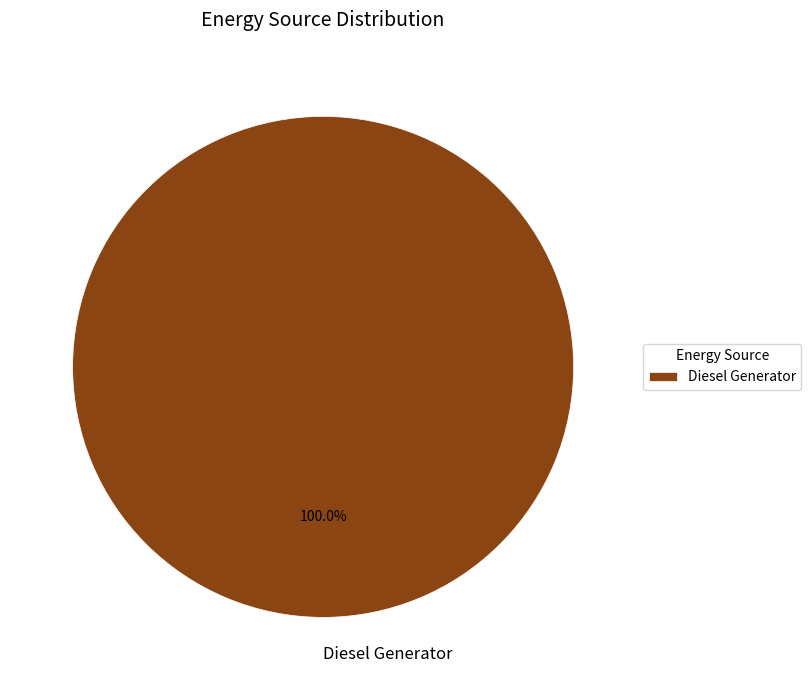

Is Diesel Generator the majority of the pie?

Yes